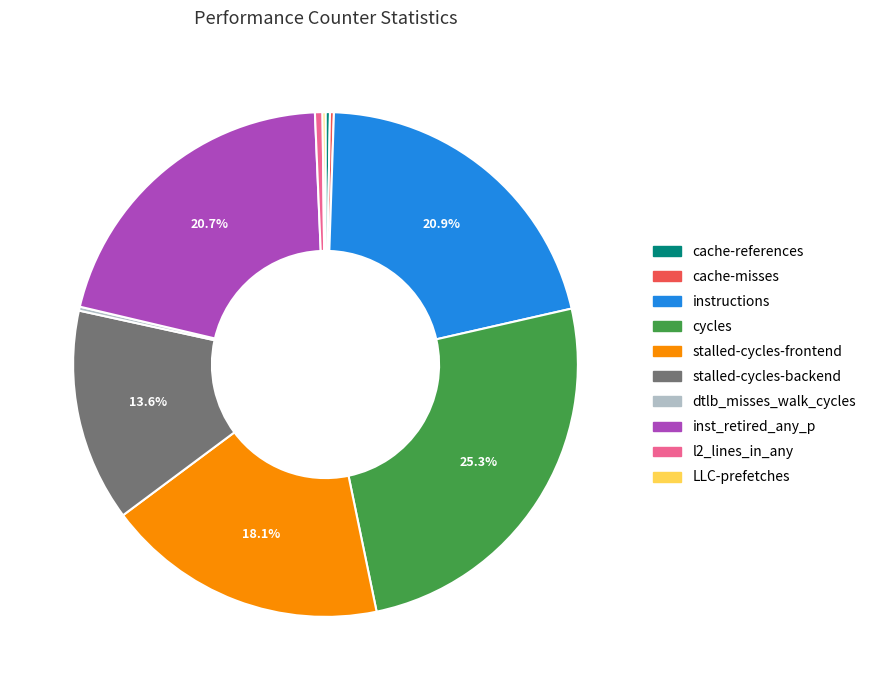

How much of the chart is everything except stalled-cycles-backend?

86.4%